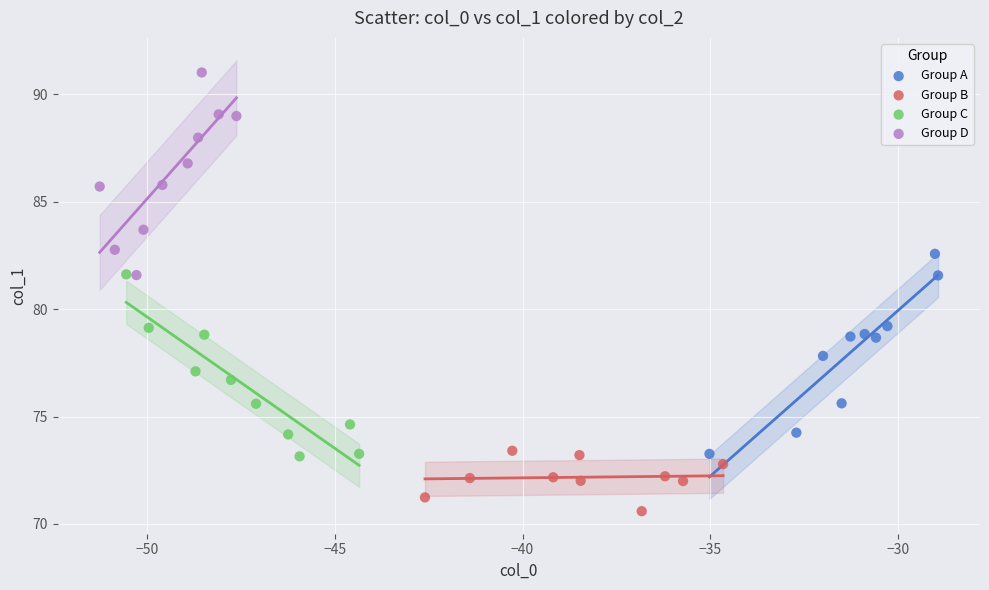

Which series reaches the maximum Y coordinate?

Group D